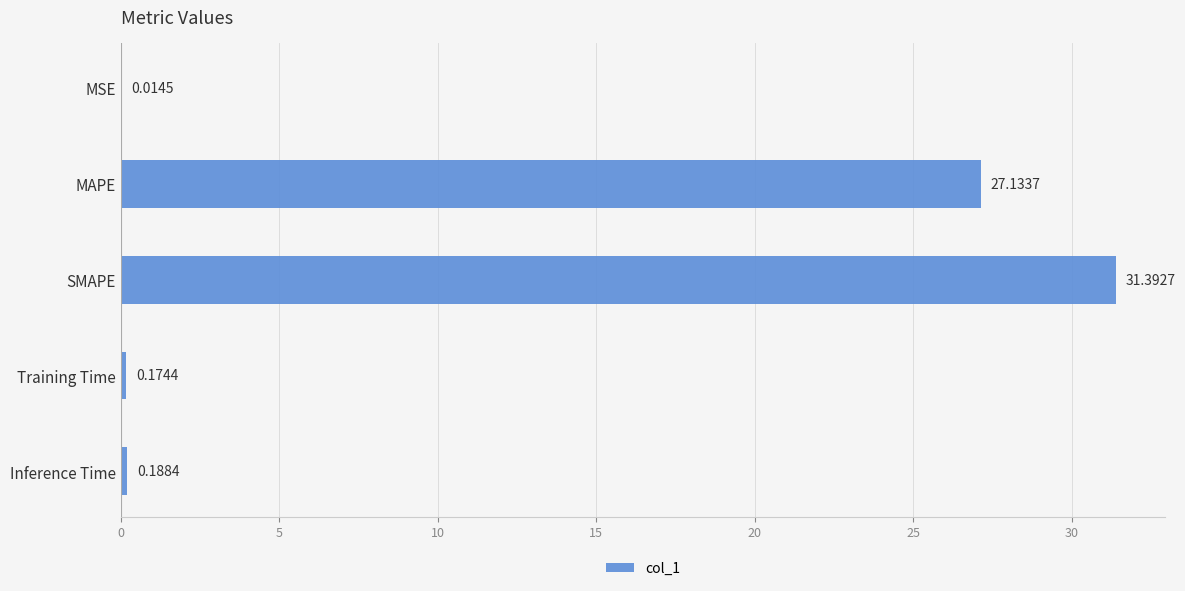

At which label is the value closest to 15?

MAPE